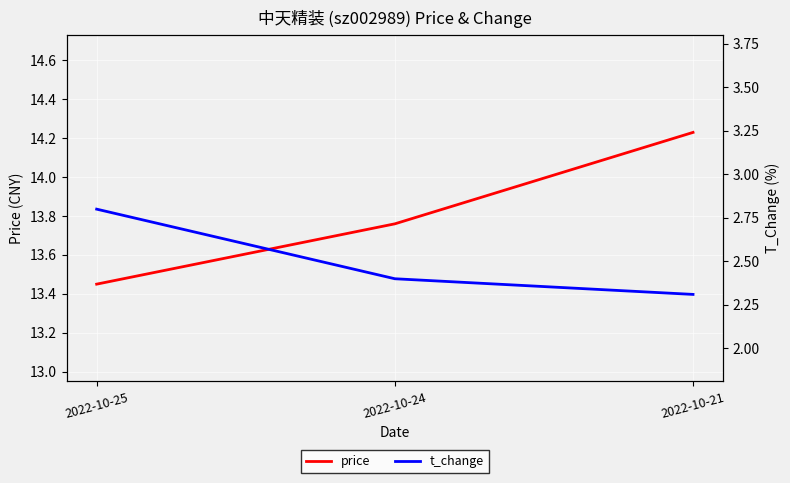

What is the value of the t_change point at the 1st from the left?

2.8